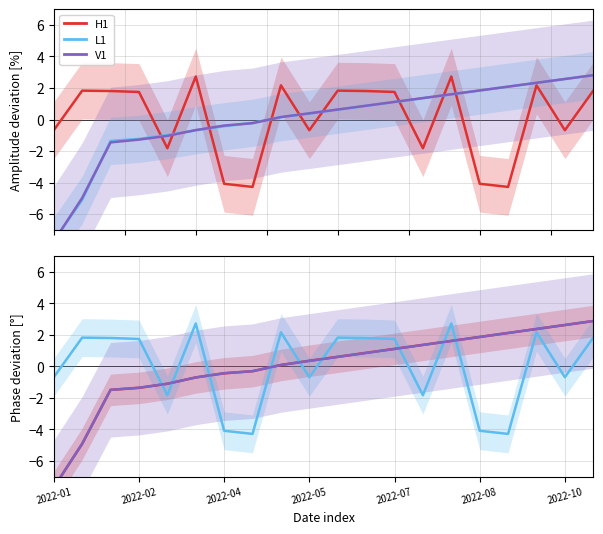

Where is L1 nearest to the value 0?

2022-01